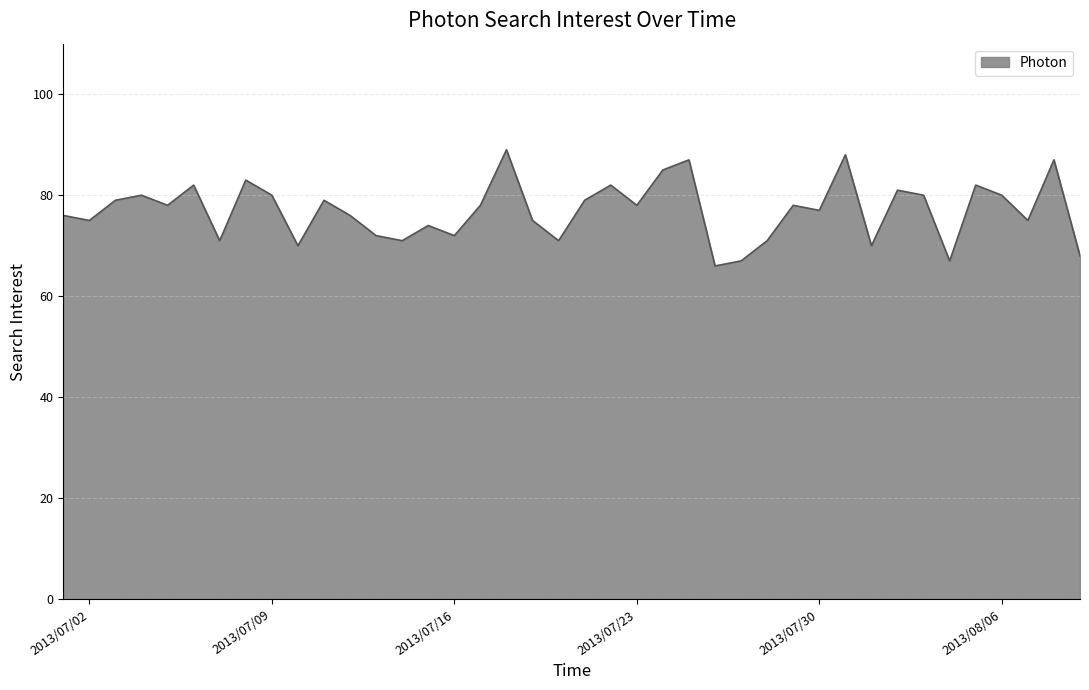

What is the maximum value shown in the chart?

89